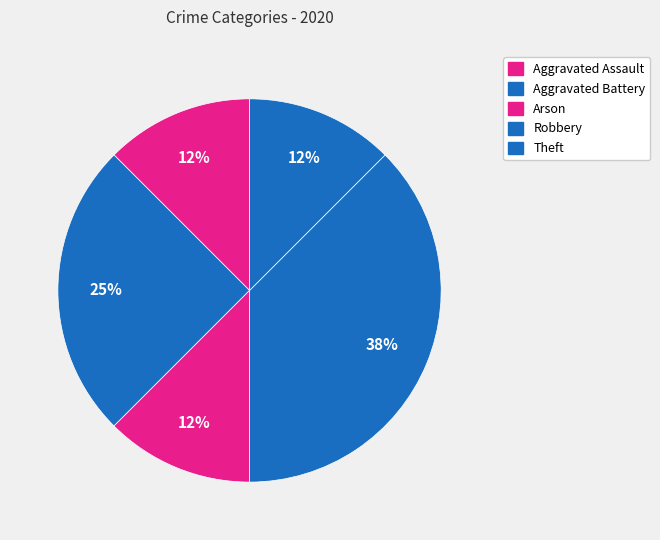

What is the change in value from Arson to Robbery?

+2